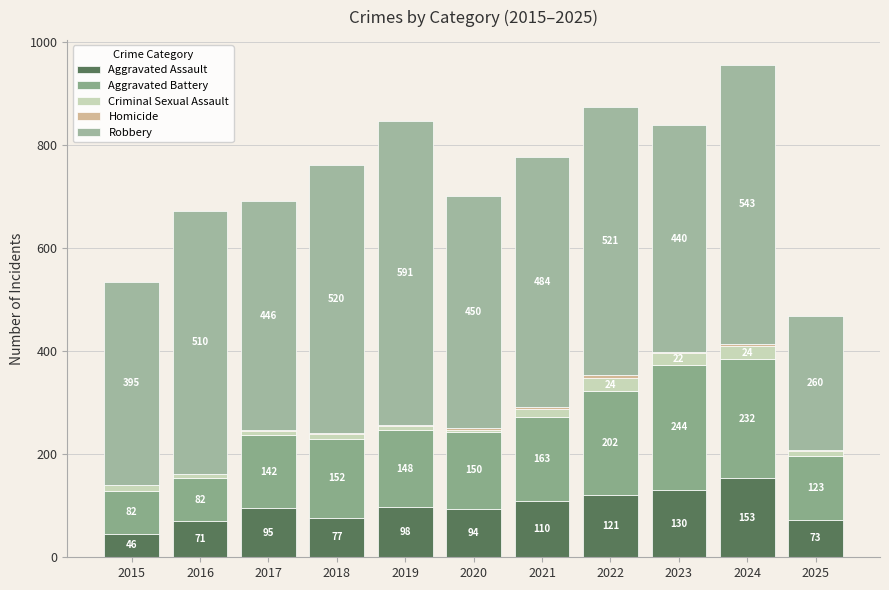

How many categories are shown in the chart?

11